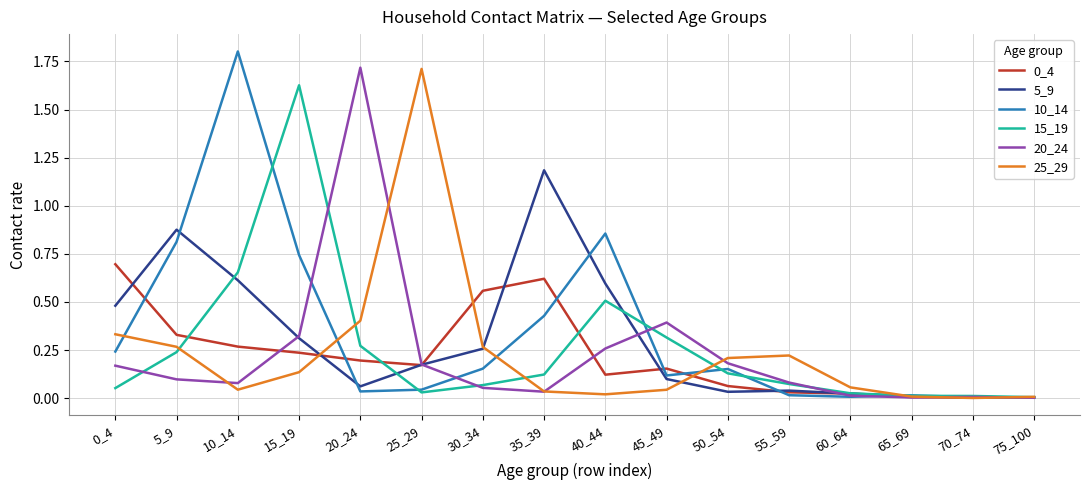

Where do 25_29 and 20_24 first cross each other?

5_9 and 10_14